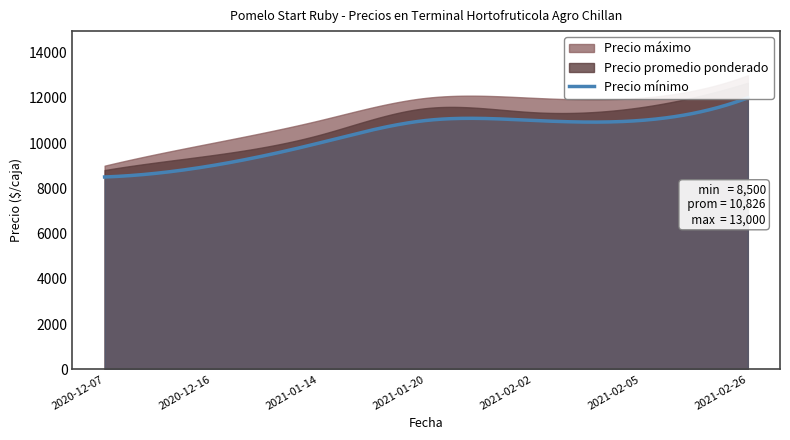

Does the chart have visible grid lines?

No